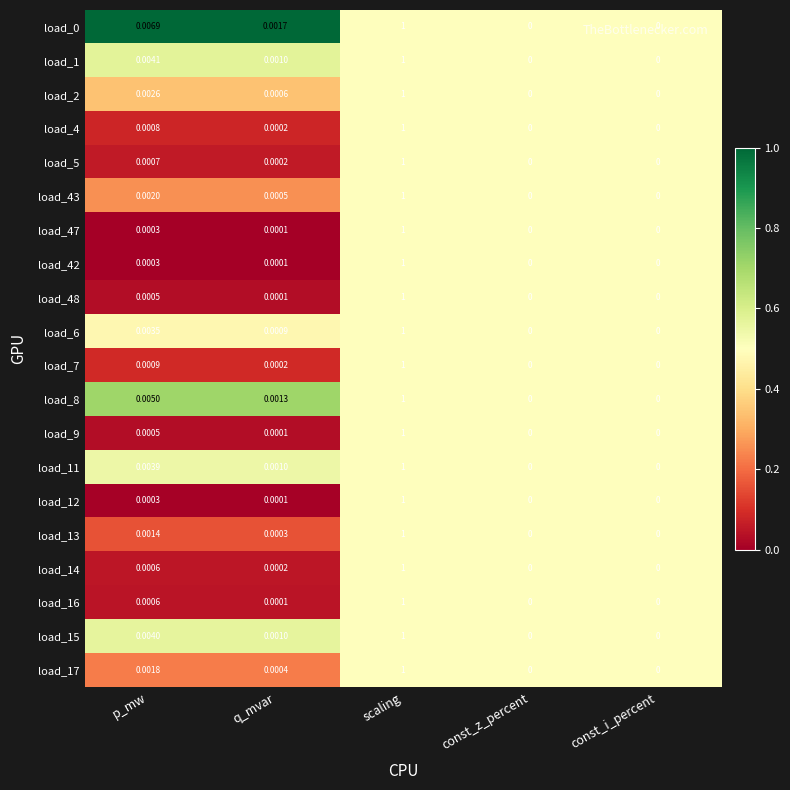

At which label does load_7 reach its peak?

scaling